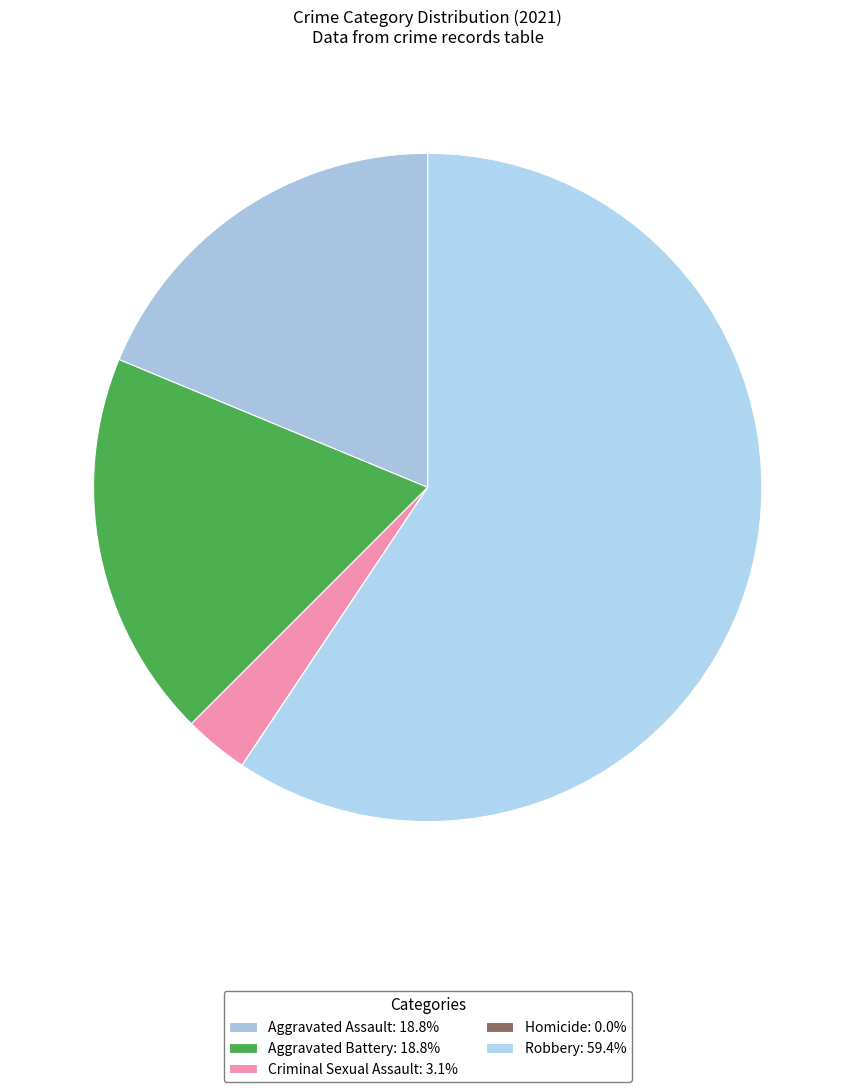

To the nearest percent, what percentage of the pie is Aggravated Battery?

19%